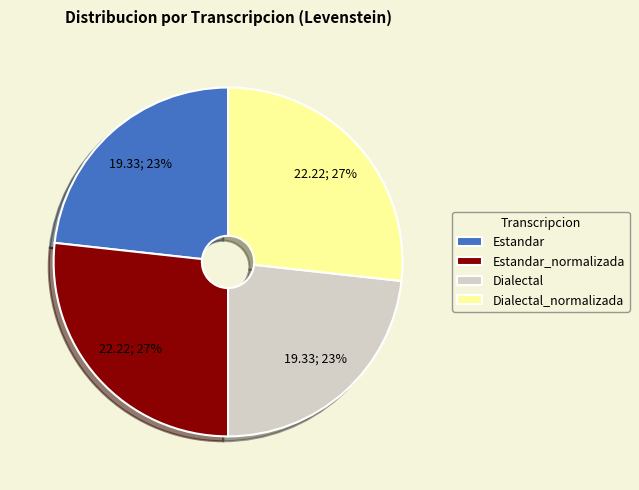

Is there a majority slice in this chart?

No